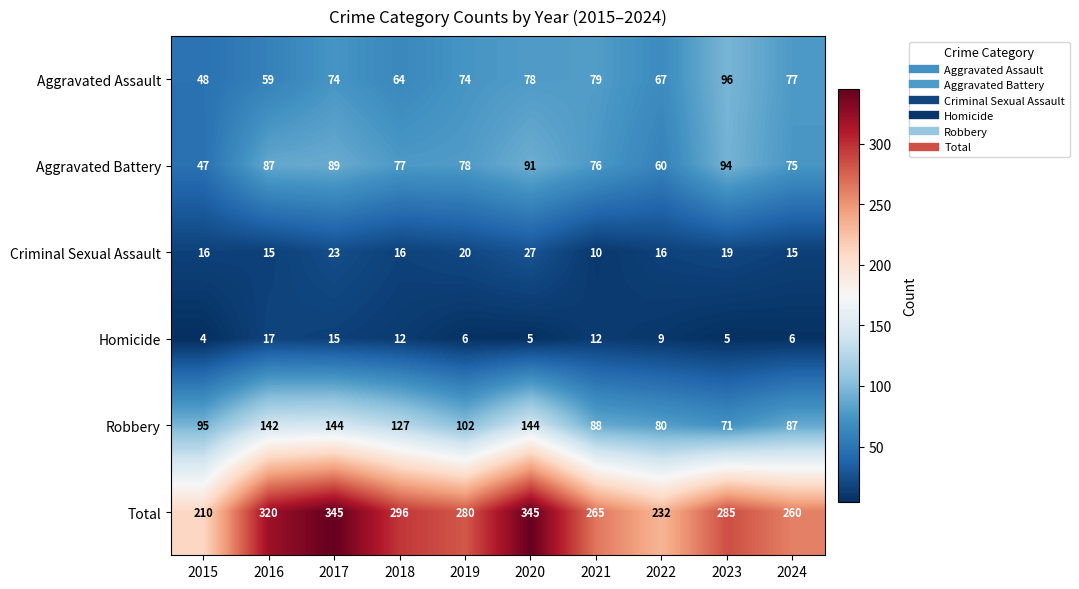

Which series has the largest total across all categories?

Total